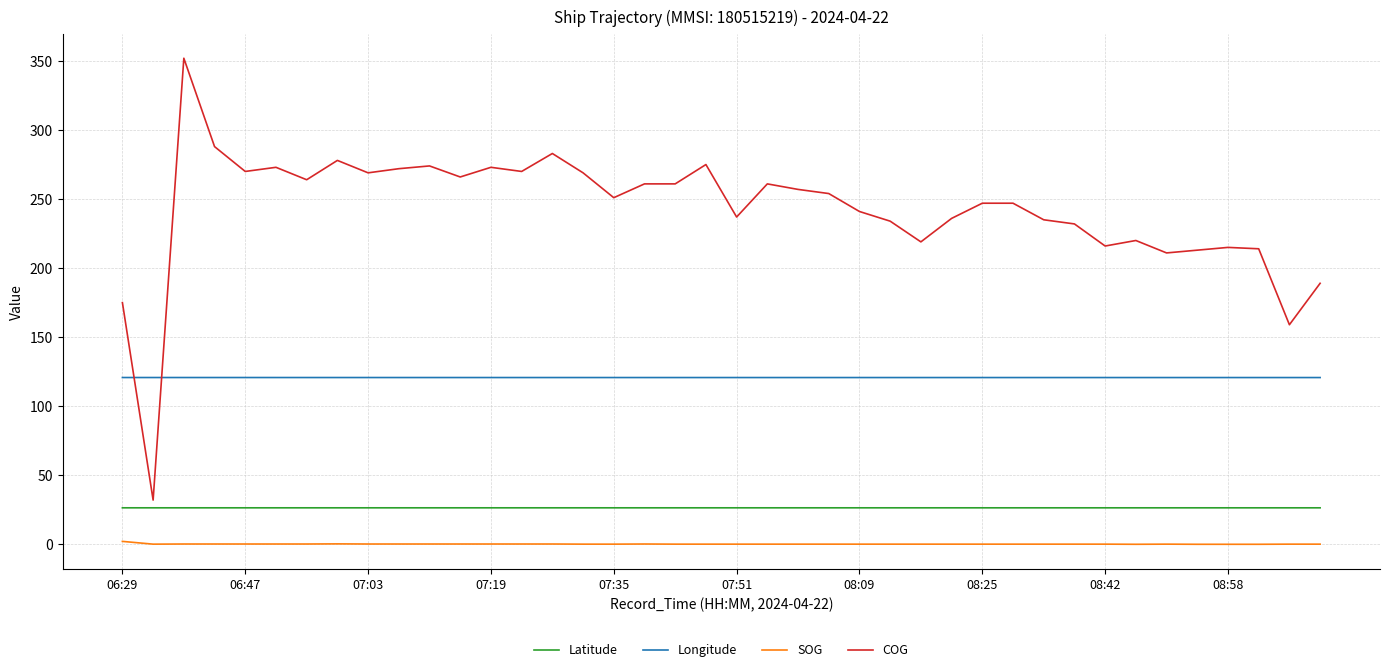

What is the maximum value for COG?

352.0